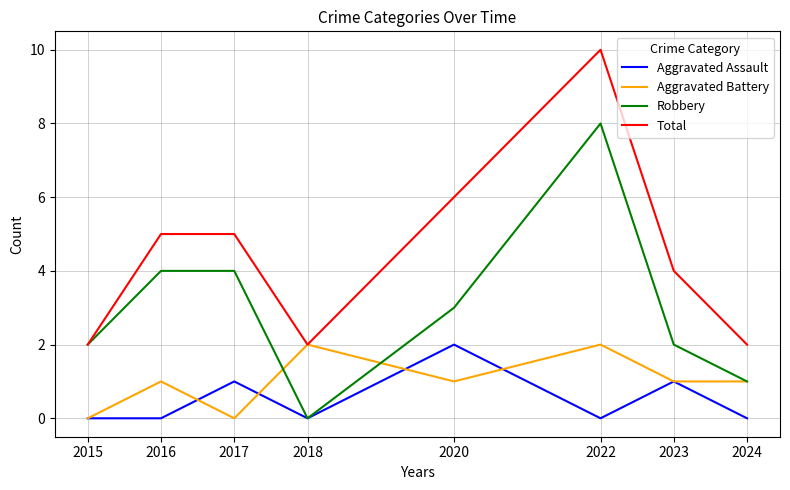

Reading left to right, extract all data points from this chart.

Aggravated Assault: 2015=0	2016=0	2017=1	2018=0	2020=2	2022=0	2023=1	2024=0
Aggravated Battery: 2015=0	2016=1	2017=0	2018=2	2020=1	2022=2	2023=1	2024=1
Robbery: 2015=2	2016=4	2017=4	2018=0	2020=3	2022=8	2023=2	2024=1
Total: 2015=2	2016=5	2017=5	2018=2	2020=6	2022=10	2023=4	2024=2